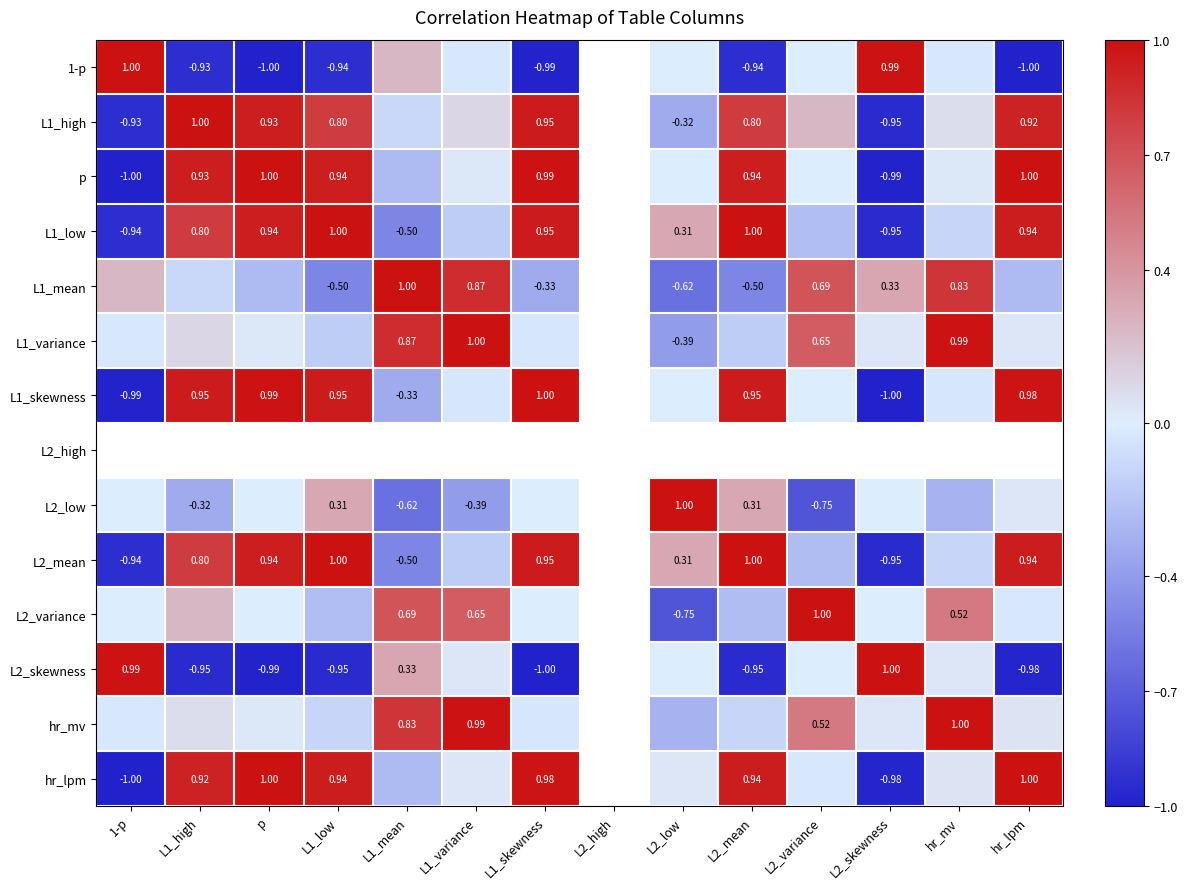

What is the greatest value displayed?

1.0